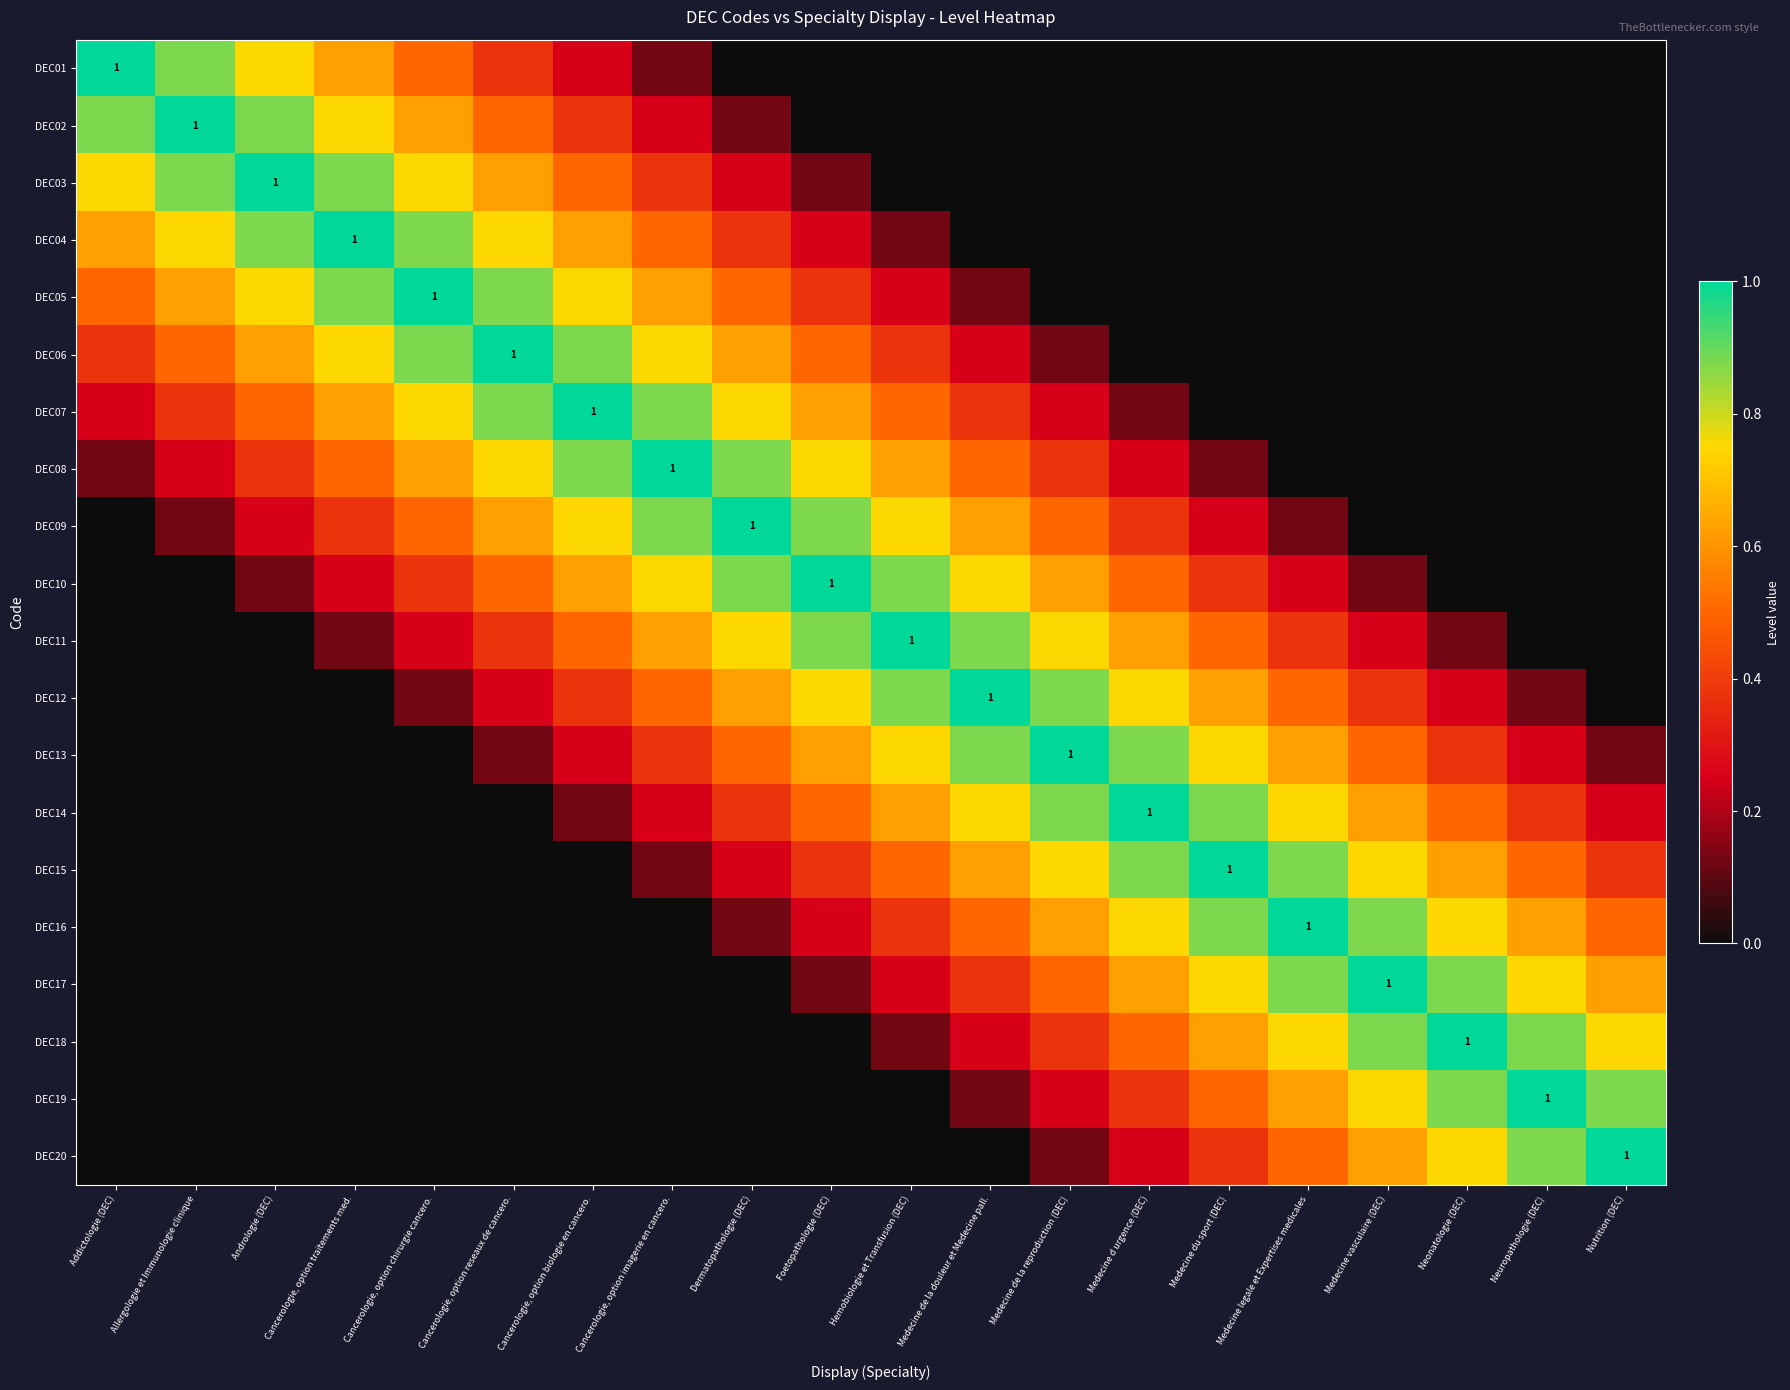

Rank the categories by DEC16 value from highest to lowest.

Medecine legale et Expertises medicales, Medecine du sport (DEC), Medecine vasculaire (DEC), Medecine d urgence (DEC), Neonatologie (DEC), Medecine de la reproduction (DEC), Neuropathologie (DEC), Medecine de la douleur et Medecine pall., Nutrition (DEC), Hemobiologie et Transfusion (DEC), Foetopathologie (DEC), Dermatopathologie (DEC), Addictologie (DEC), Allergologie et Immunologie clinique, Andrologie (DEC), Cancerologie, option traitements med., Cancerologie, option chirurgie cancero., Cancerologie, option reseaux de cancero., Cancerologie, option biologie en cancero., Cancerologie, option imagerie en cancero.